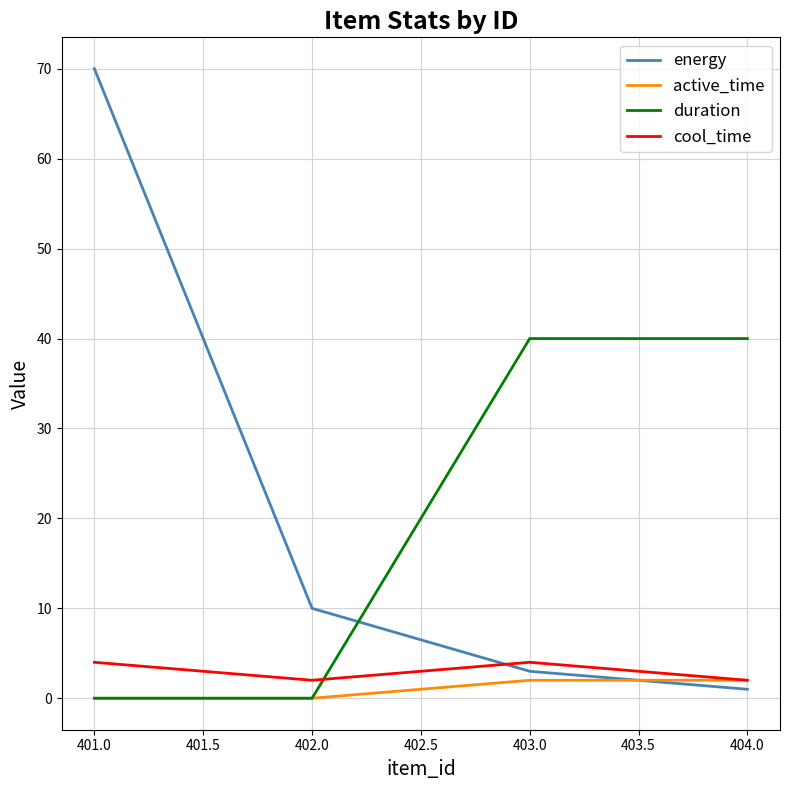

What is the greatest value displayed?

70